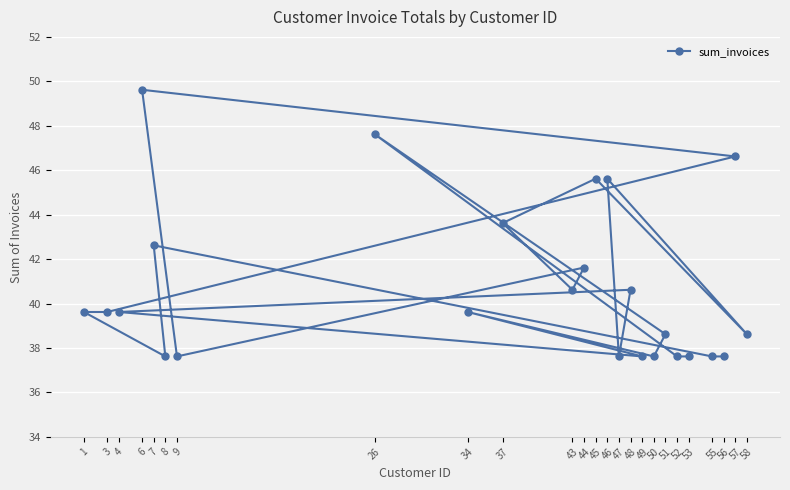

What is the value of the 19th point from the left?

38.6